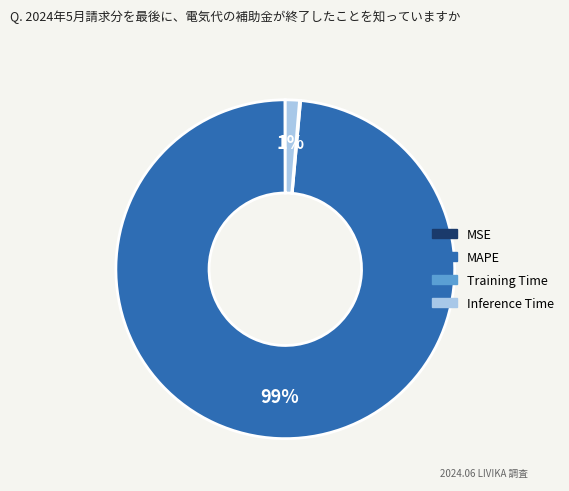

The Inference Time slice represents 1% of the pie. True or false?

True